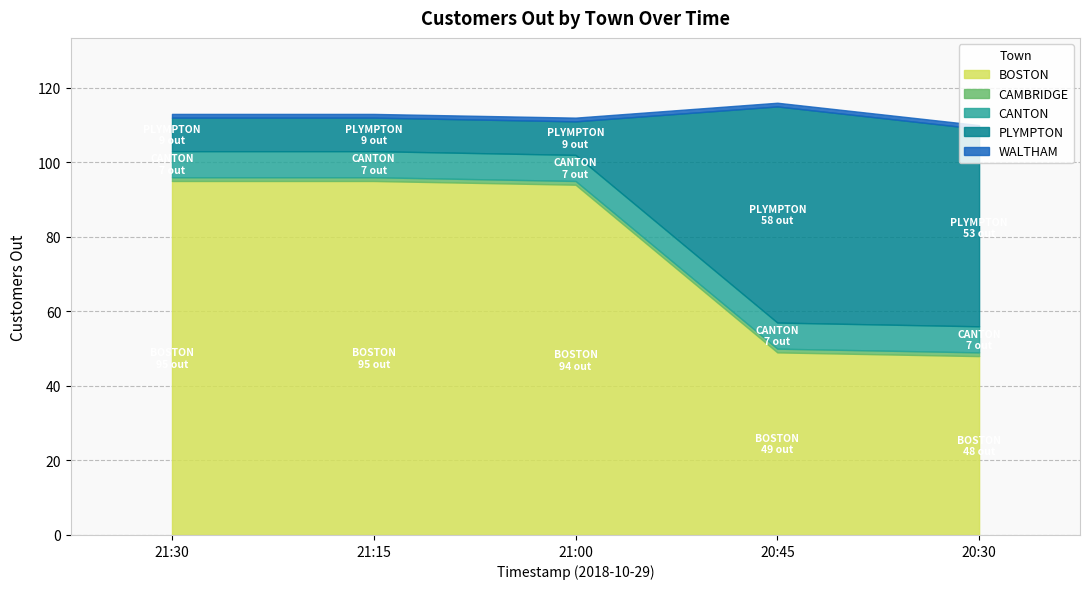

Rank the categories by WALTHAM value from highest to lowest.

21:30, 21:15, 21:00, 20:45, 20:30